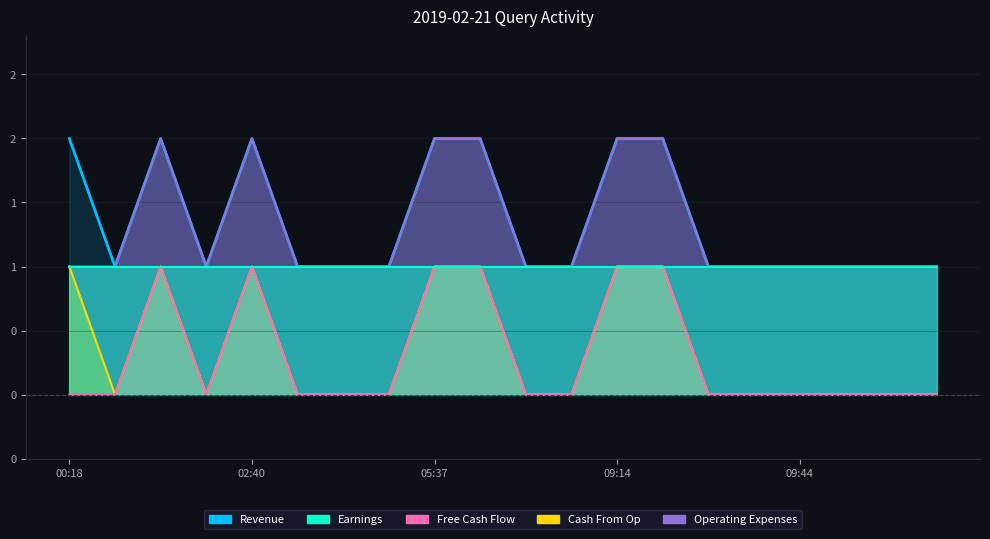

What is the greatest value displayed?

2